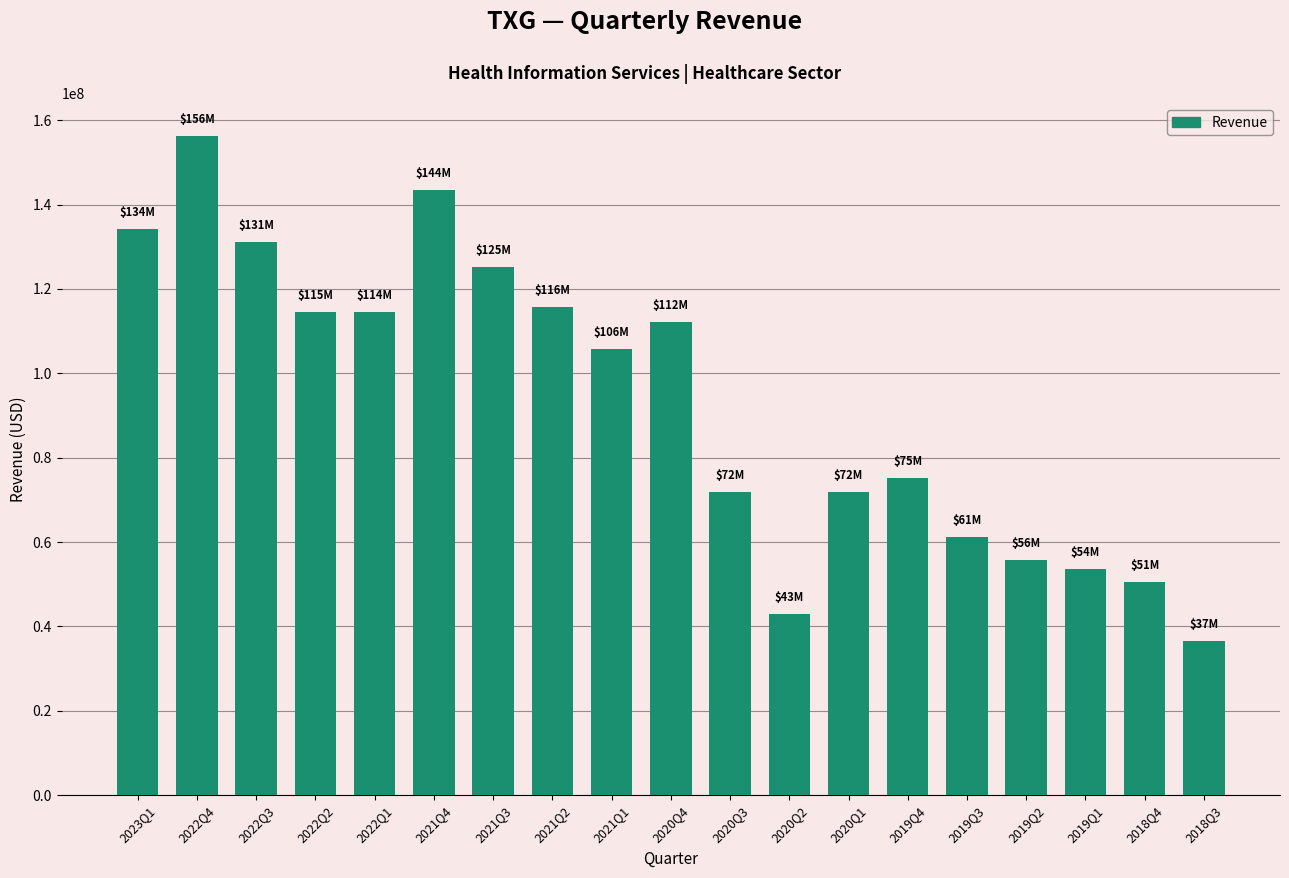

What position from the left is 2020Q1?

13